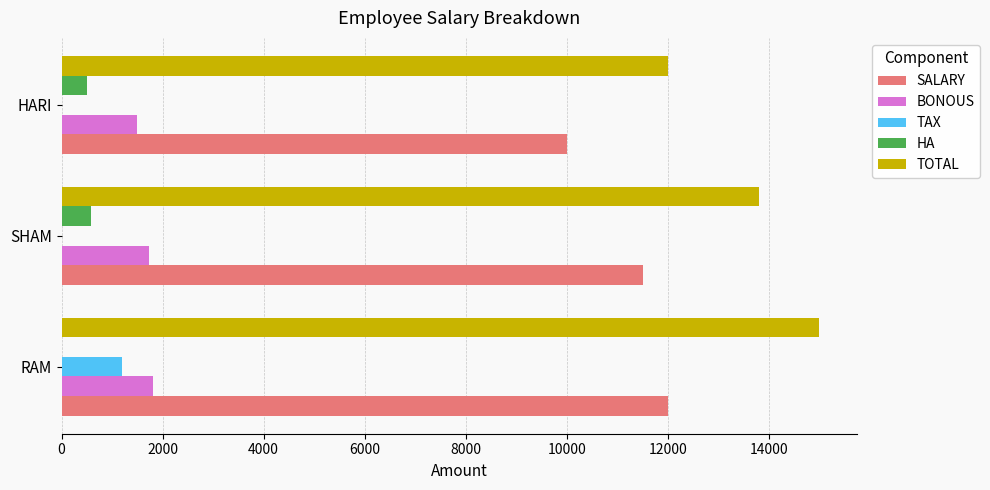

What is the average value of the TAX series?

400